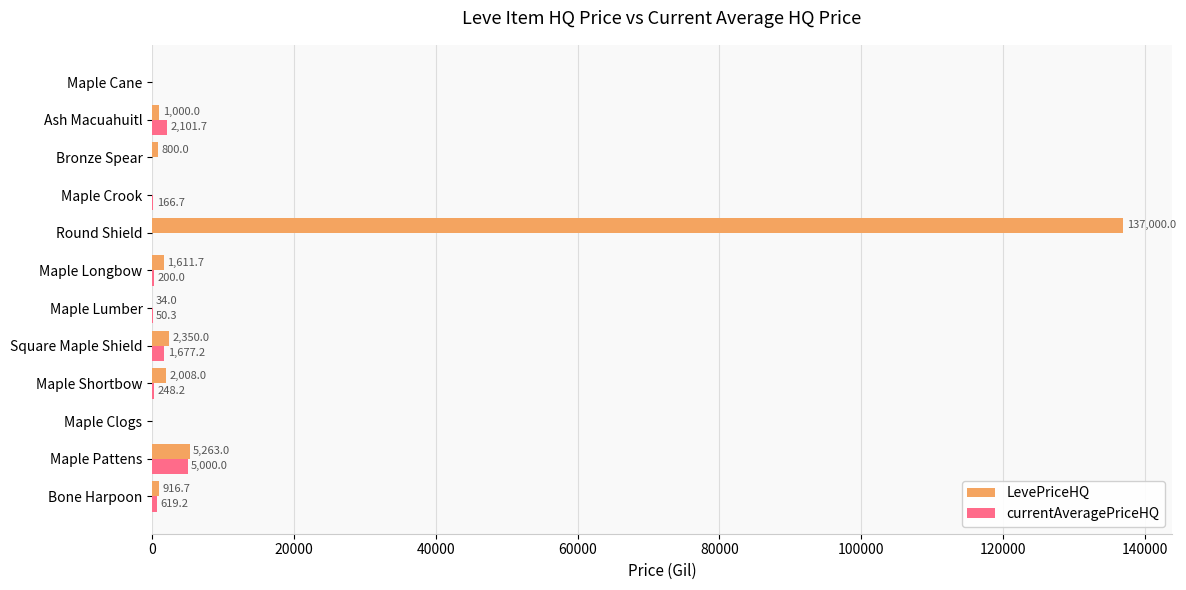

What is the maximum value for LevePriceHQ?

137000.0